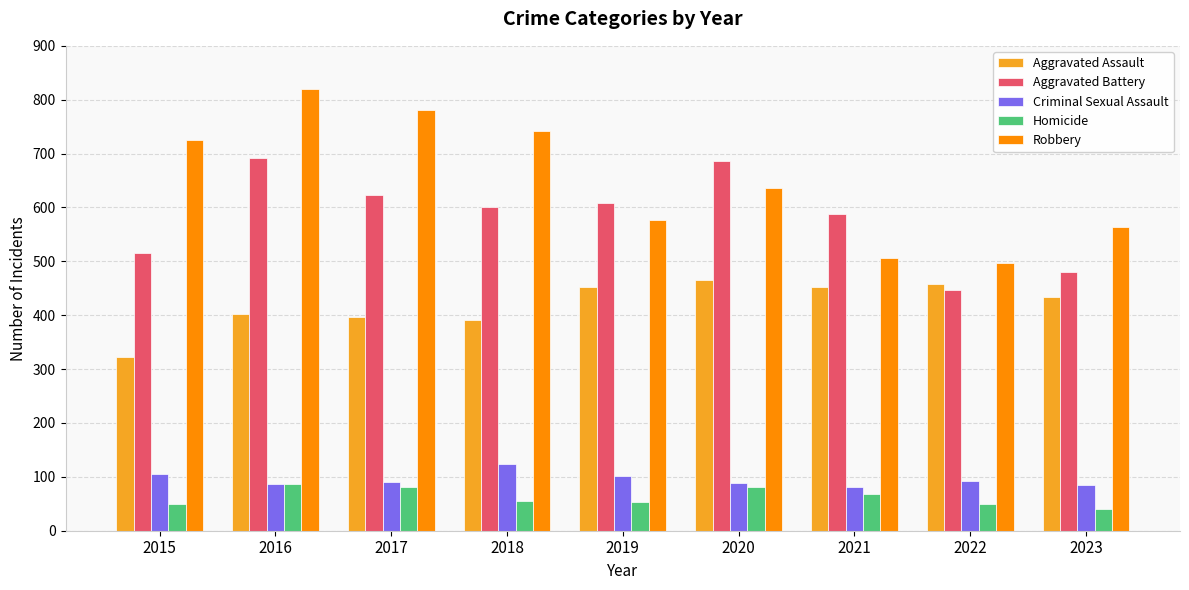

Is the value of Aggravated Battery at 2016 greater than the value of Criminal Sexual Assault at 2018?

Yes